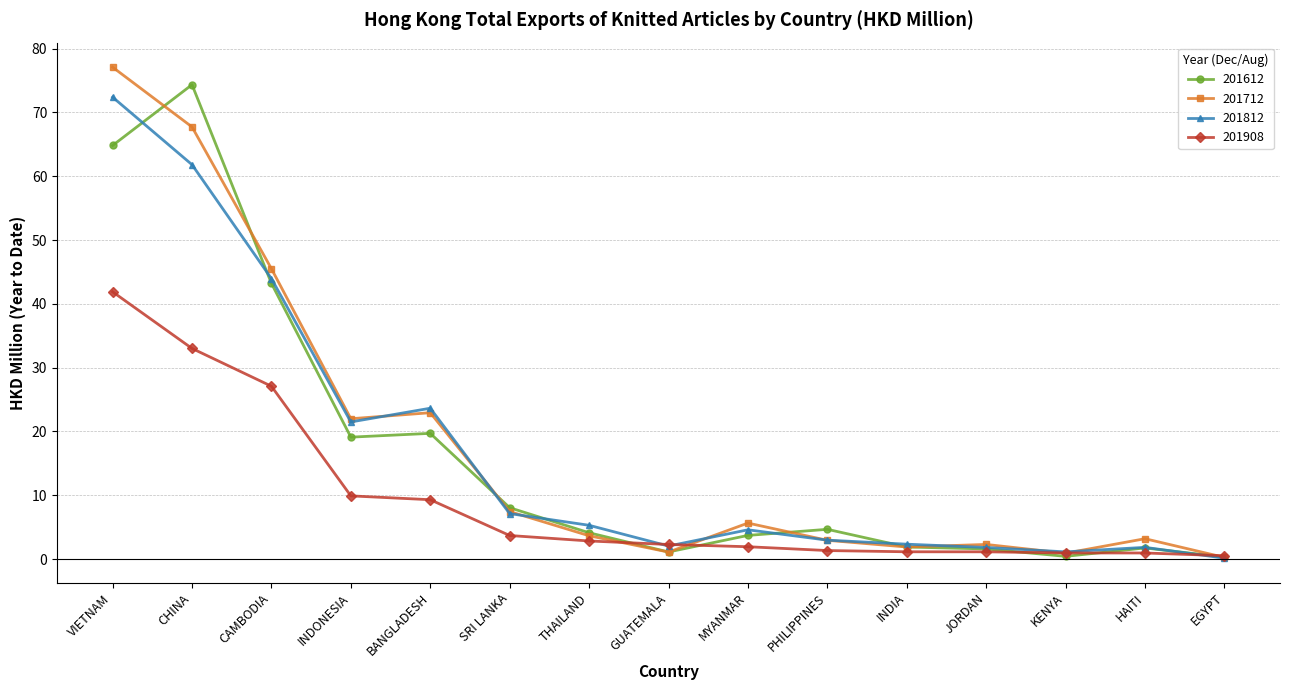

Which series has the widest spread of values?

201712